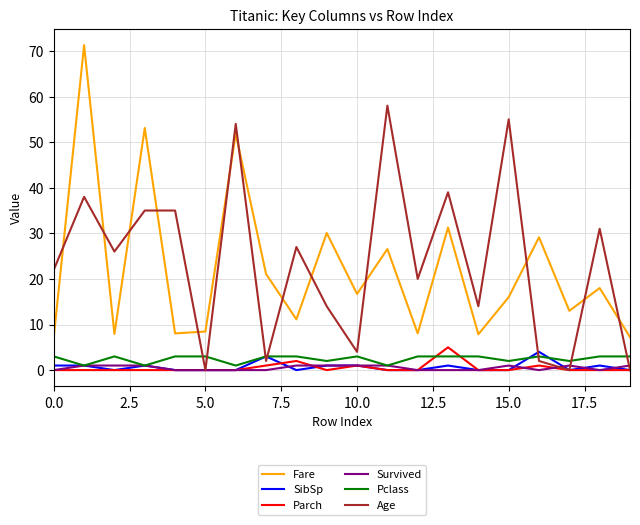

True or false: Pclass and Fare intersect in this chart.

False